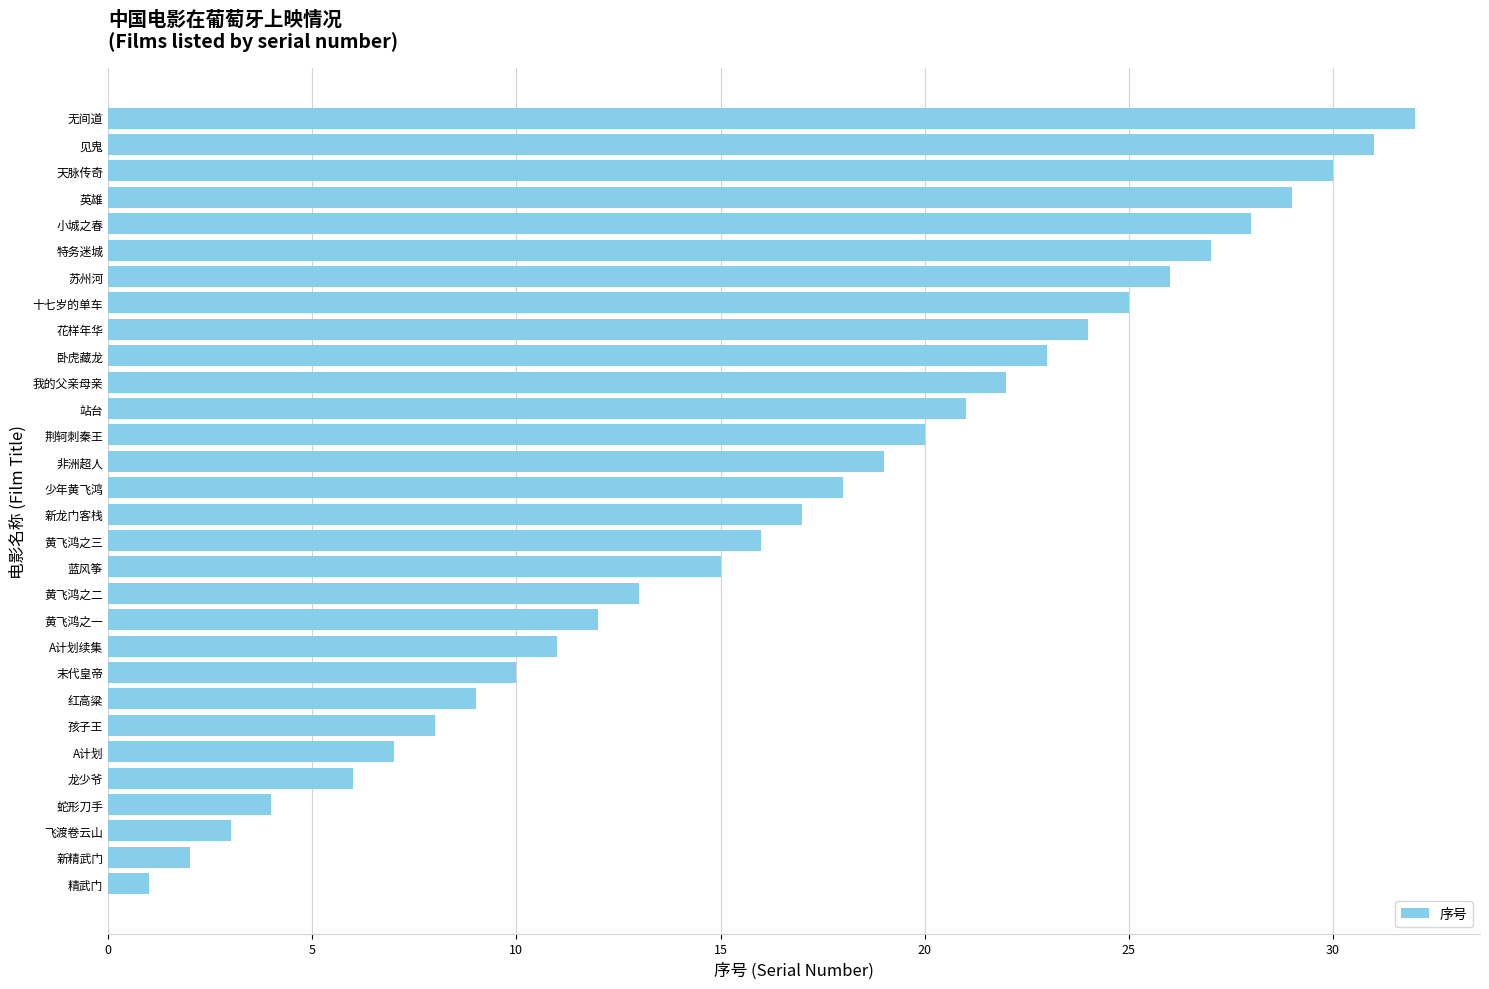

Approximately how many times larger is the value at 黄飞鸿之三 compared to 黄飞鸿之二?

1.2